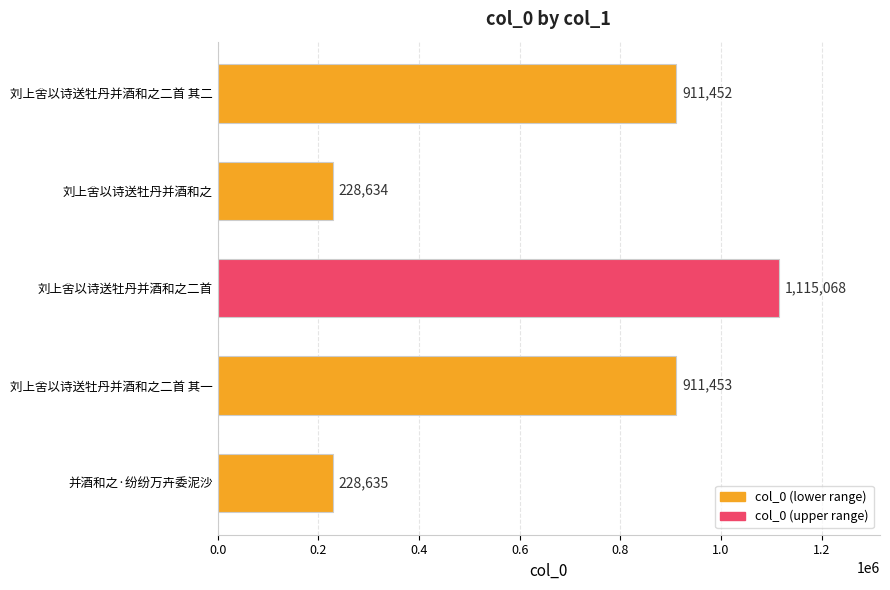

Which label corresponds to the smallest value in the chart?

刘上舍以诗送牡丹并酒和之